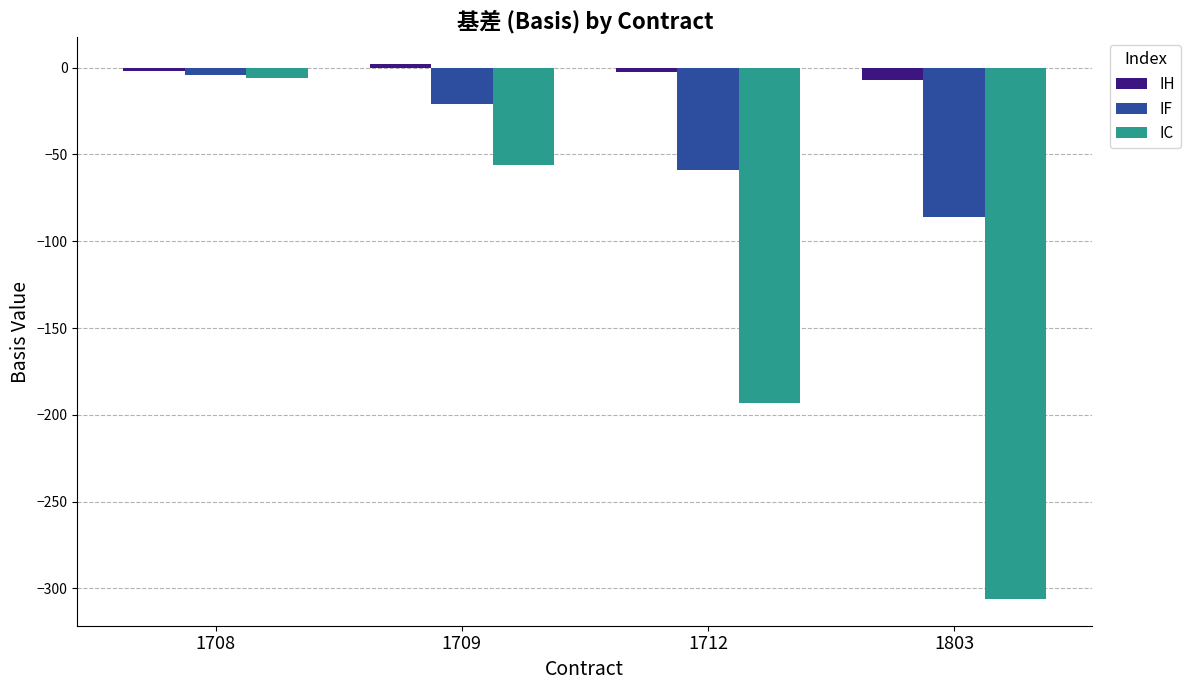

List the labels in order of IC value, largest first.

1708, 1709, 1712, 1803